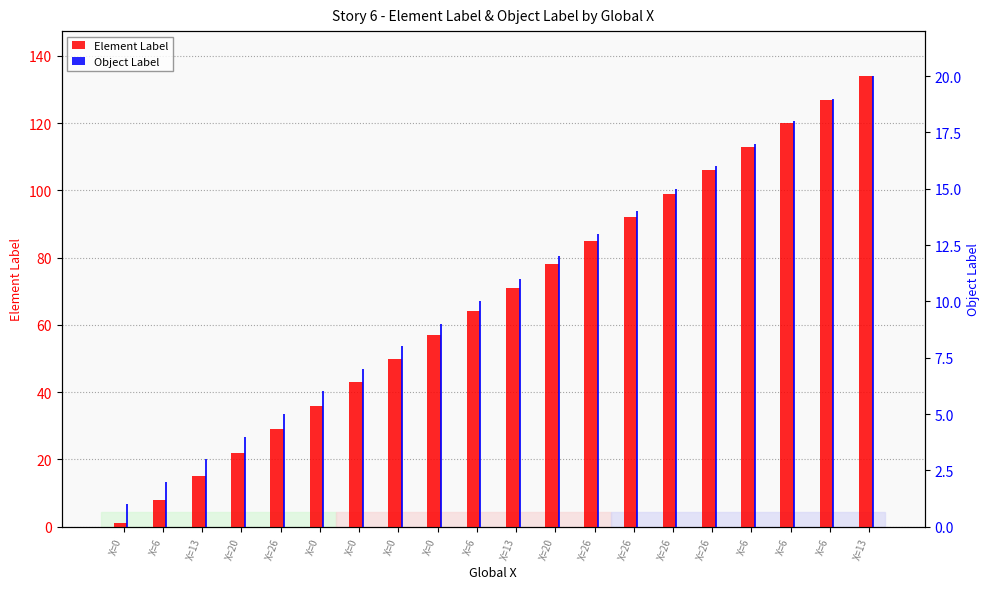

List the series in order of their peak value, lowest first.

Object Label, Element Label